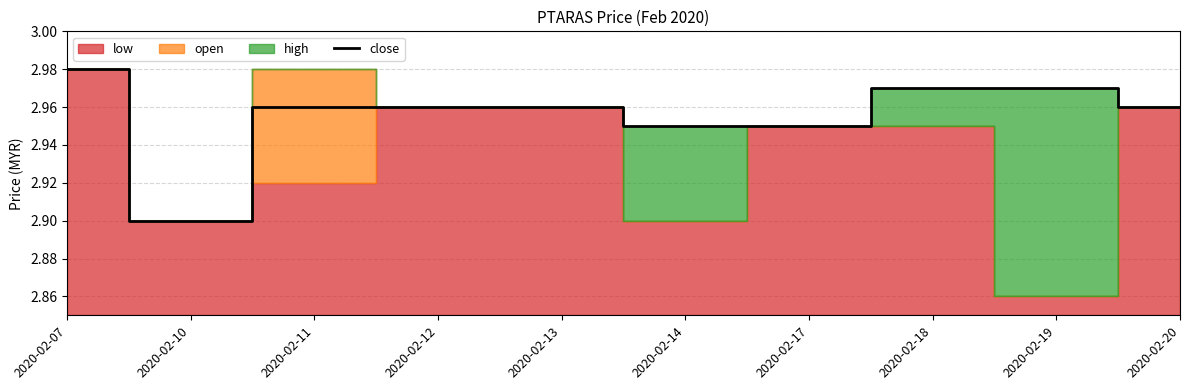

How many points are lower than both their immediate neighbors (excluding endpoints)?

1